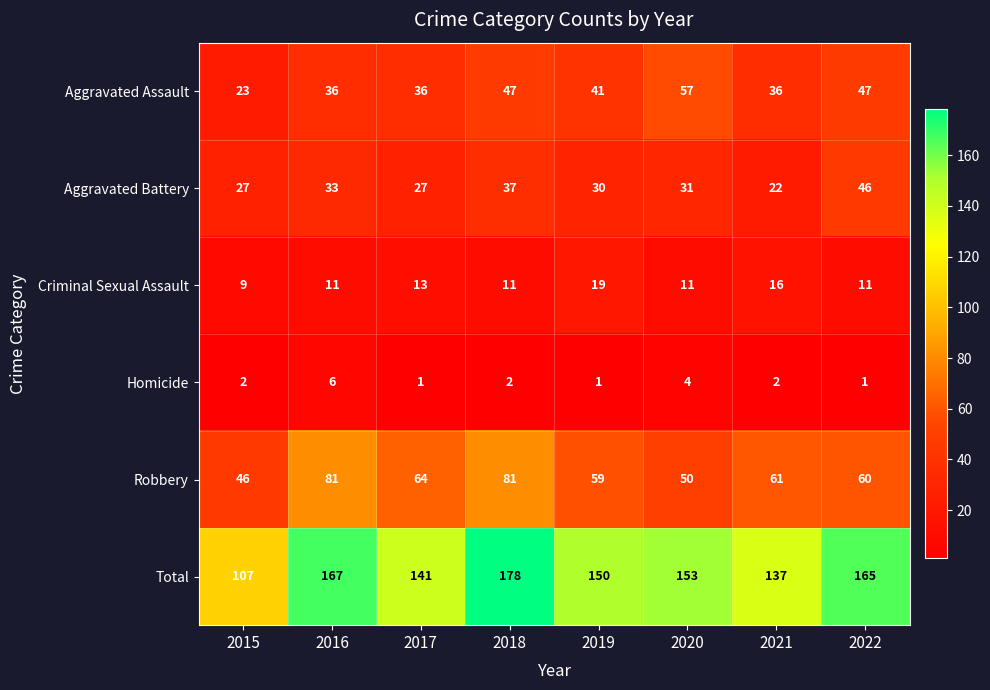

What is the sum of the Criminal Sexual Assault values at 2015 and 2017?

22